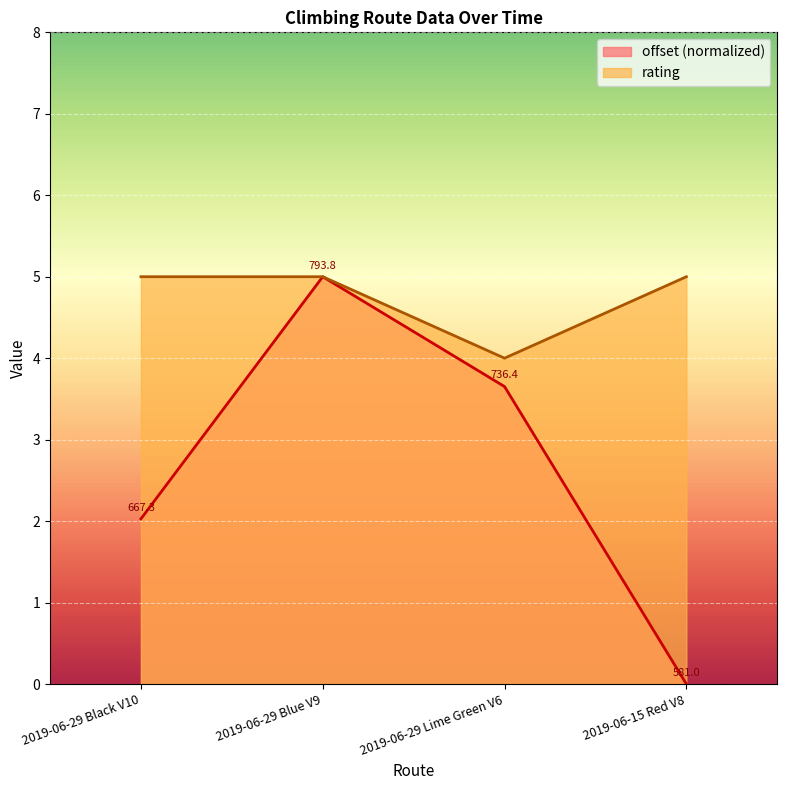

At which label does offset reach its peak?

2019-06-29 Blue V9